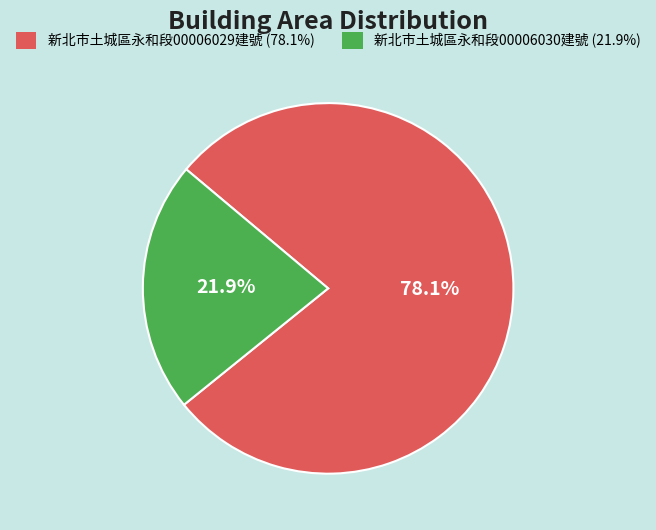

Is there a majority slice in this chart?

Yes